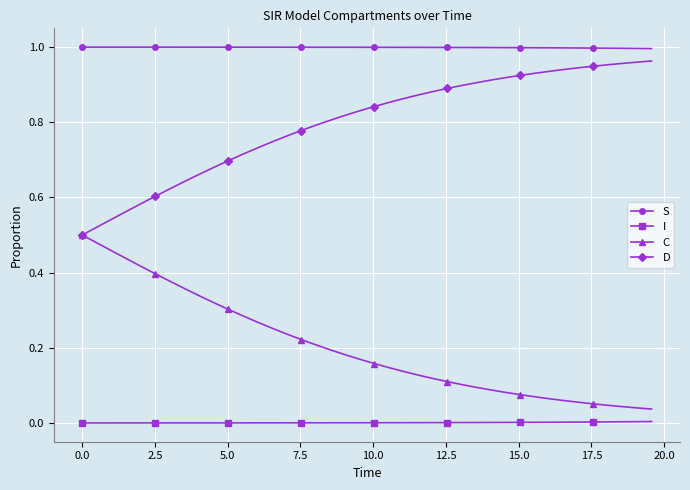

True or false: S and C intersect in this chart.

False